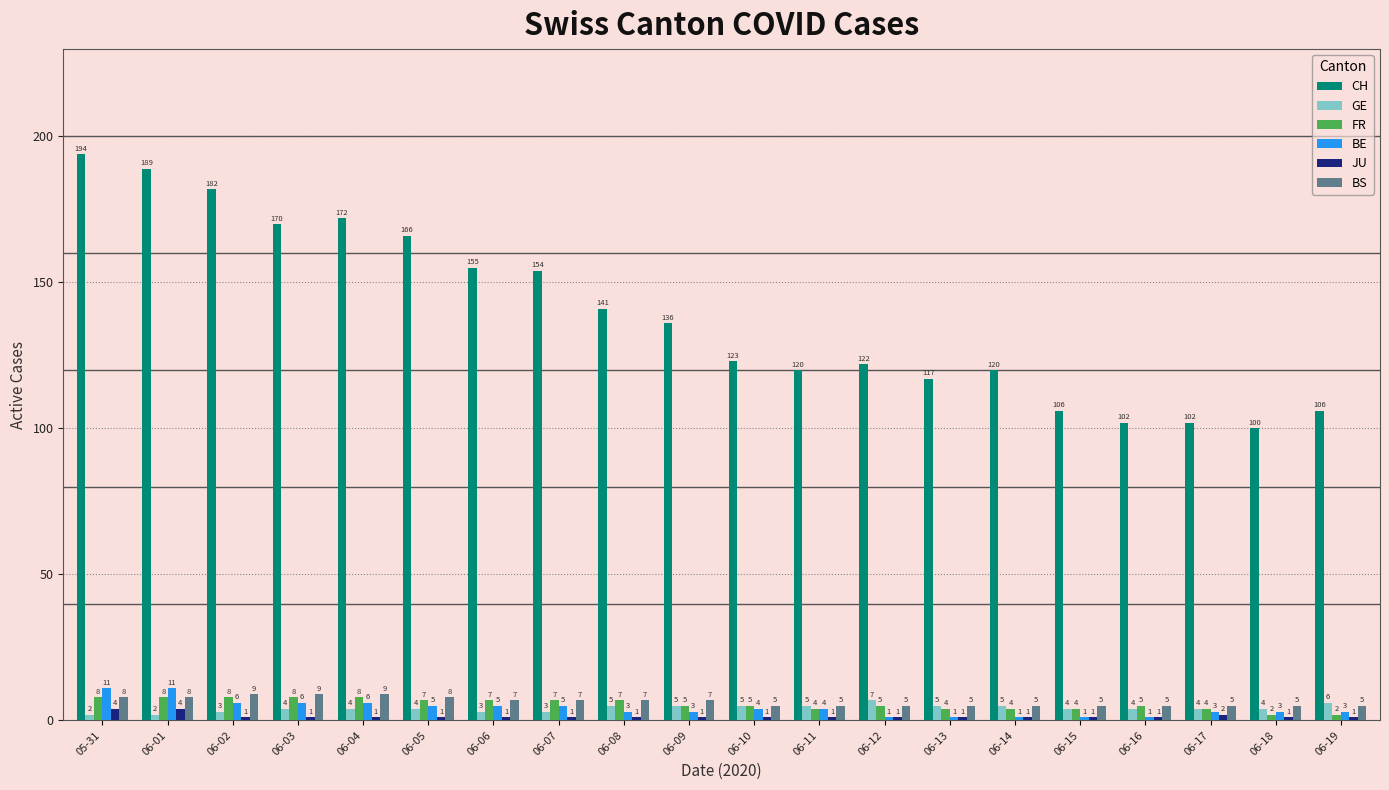

Count the number of categories in the chart.

20